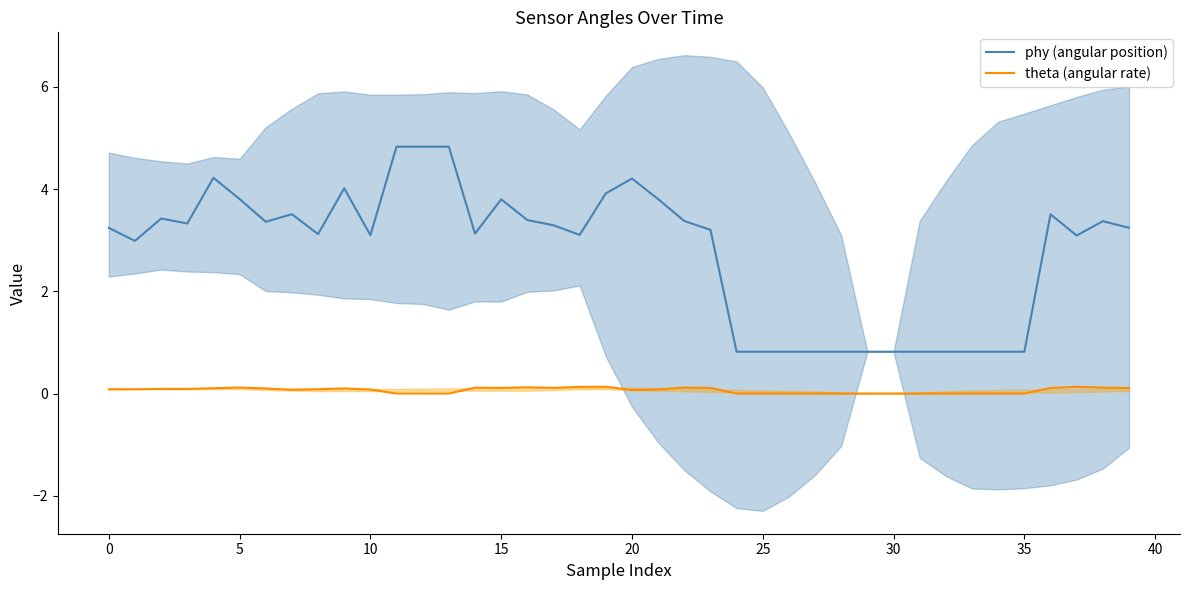

At 24, list the series in order from largest to smallest.

phy (angular position), theta (angular rate)